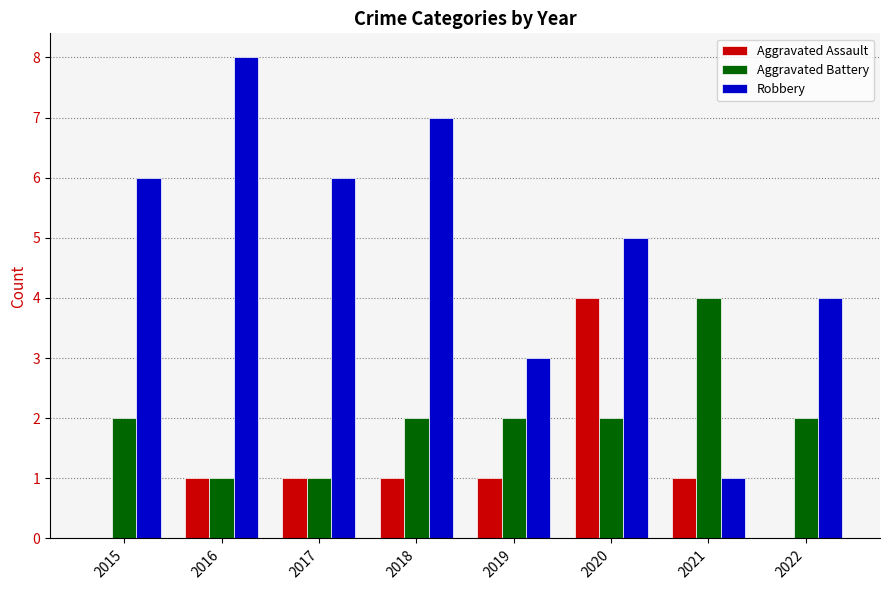

Is it true that Aggravated Battery equals 1 at 2016?

True